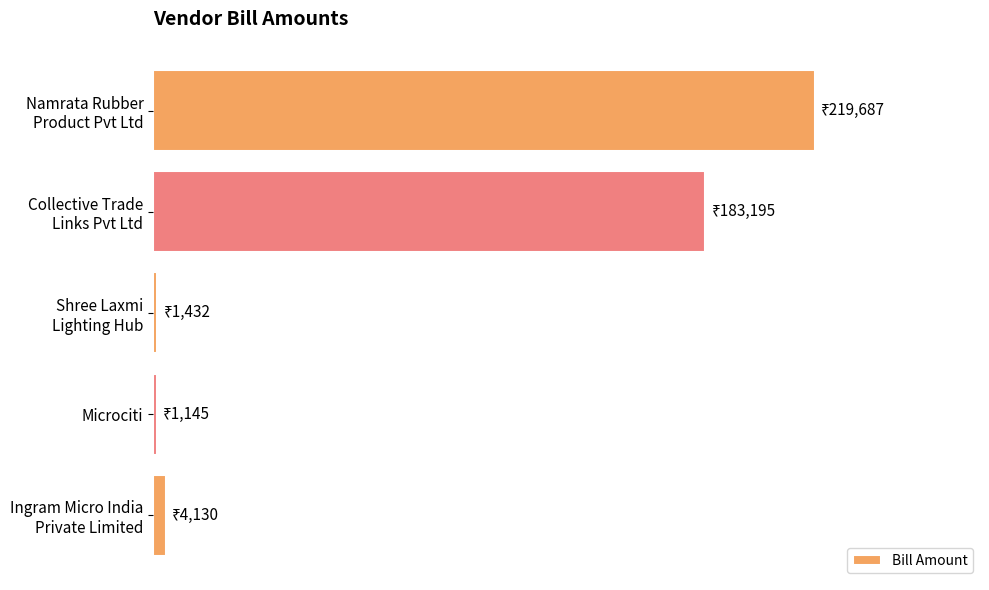

What is the difference between the maximum and minimum values?

218542